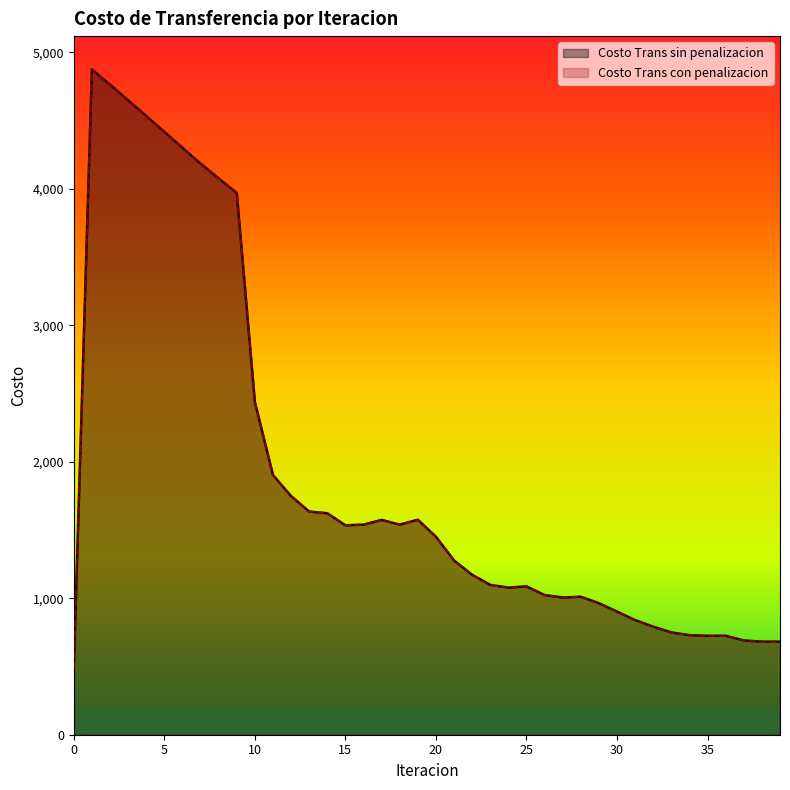

Between 25 and 4, which is larger?

4